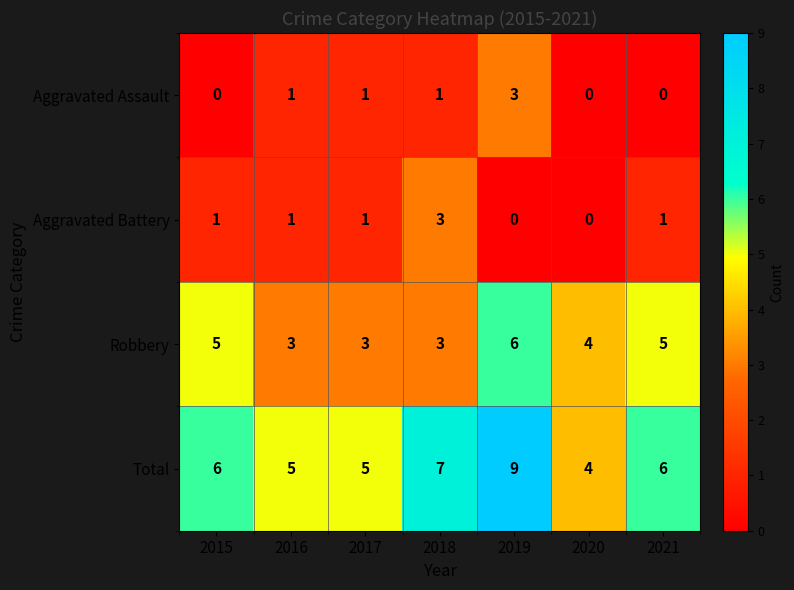

Which series has the largest total across all categories?

Total